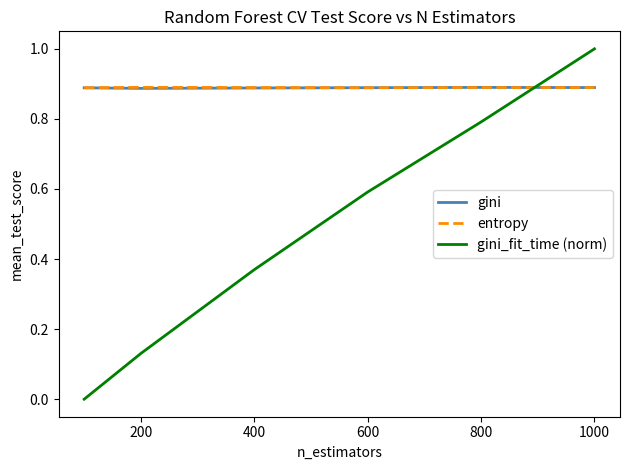

Which series has the widest spread of values?

gini_fit_time (norm)